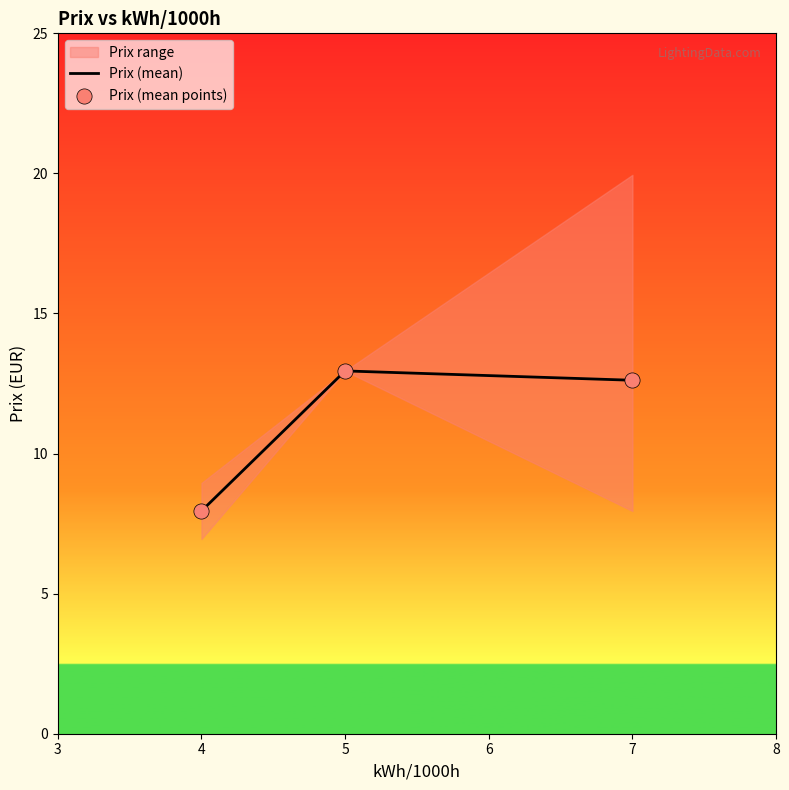

Is it true that Prix (mean) equals 3.3 at 7?

False